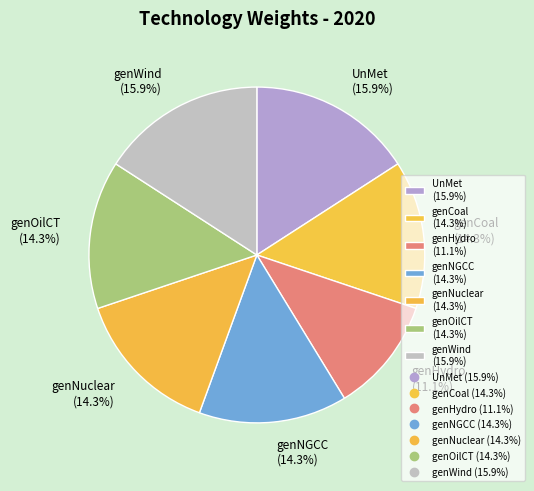

Which slice is the smallest?

genHydro (11.1%)